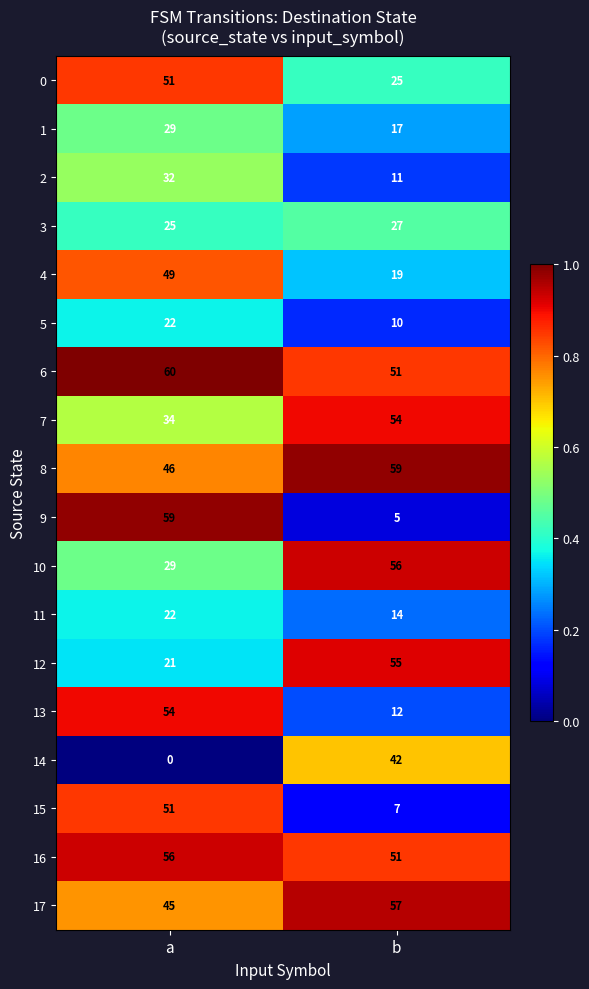

What is the difference between the 13 values at a and b?

42